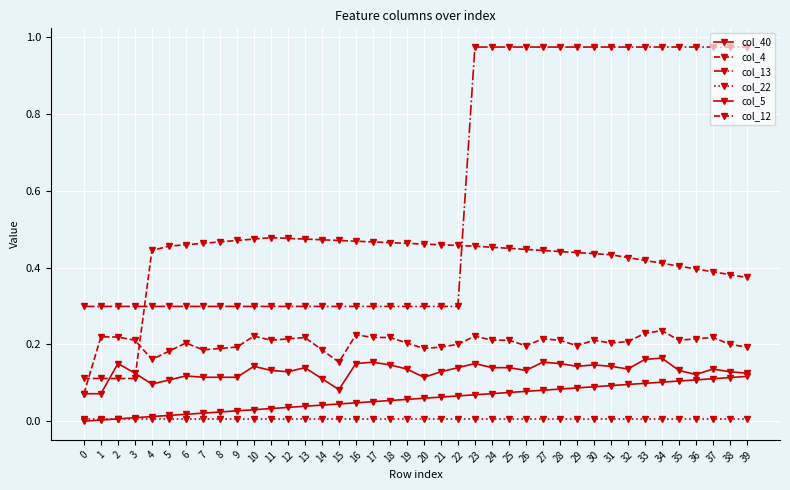

Which series has the widest spread of values?

col_13